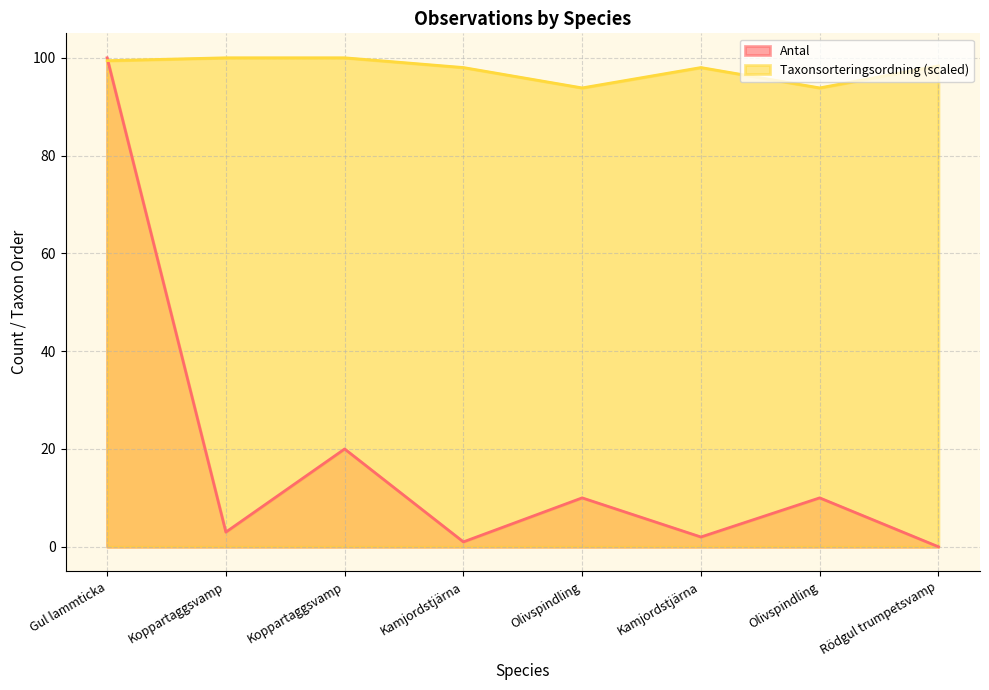

Which series ends up on top after the final intersection of Antal and Taxonsorteringsordning?

Taxonsorteringsordning